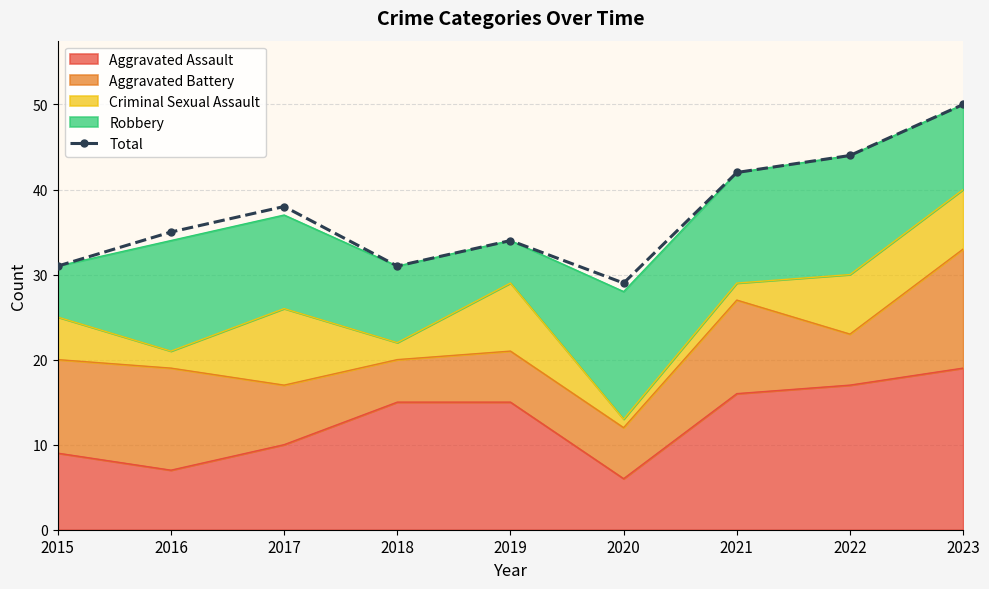

Where is the data nearest to the value 39?

2017